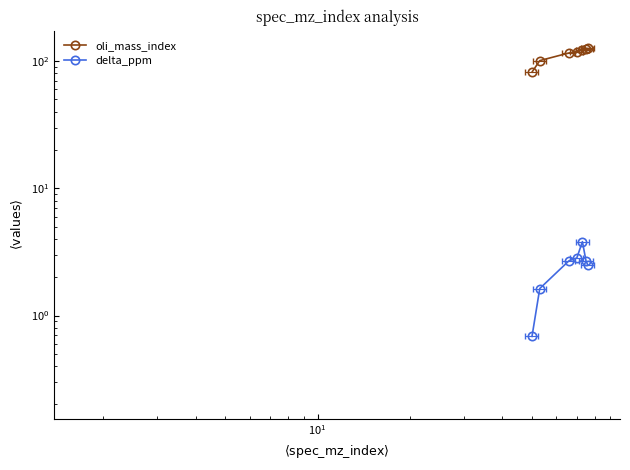

True or false: oli_mass_index has a value of 32.0 at $\mathdefault{10^{1}}$.

False